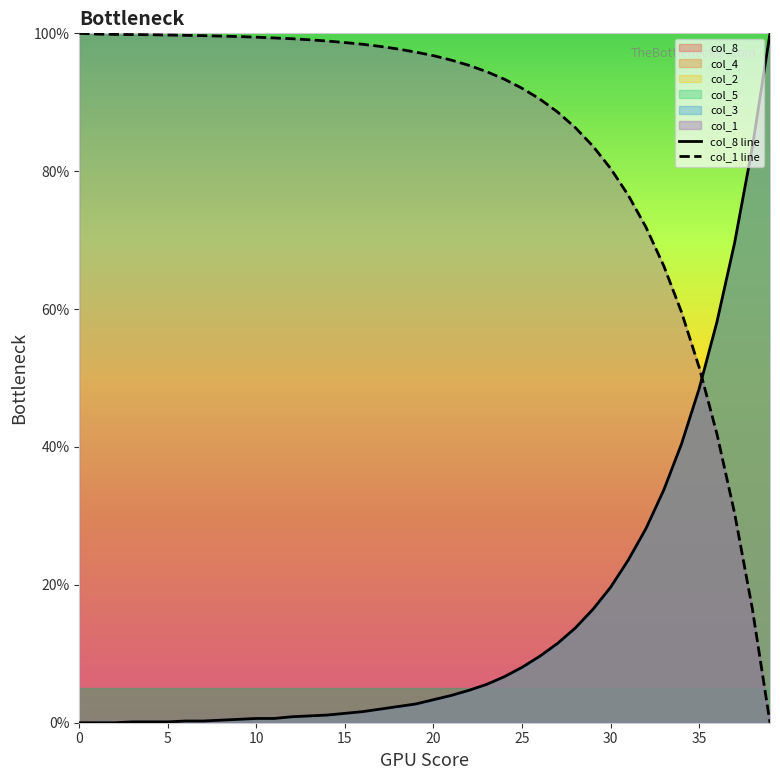

At which category is the sum across all series the highest?

26